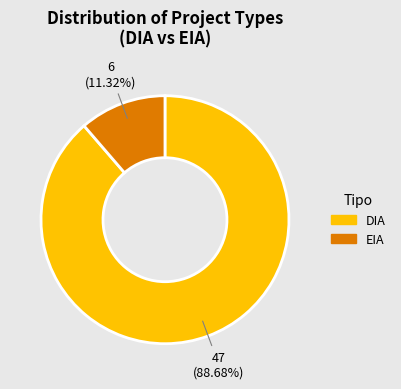

To the nearest percent, what is the difference between the largest and smallest slice percentages?

77%